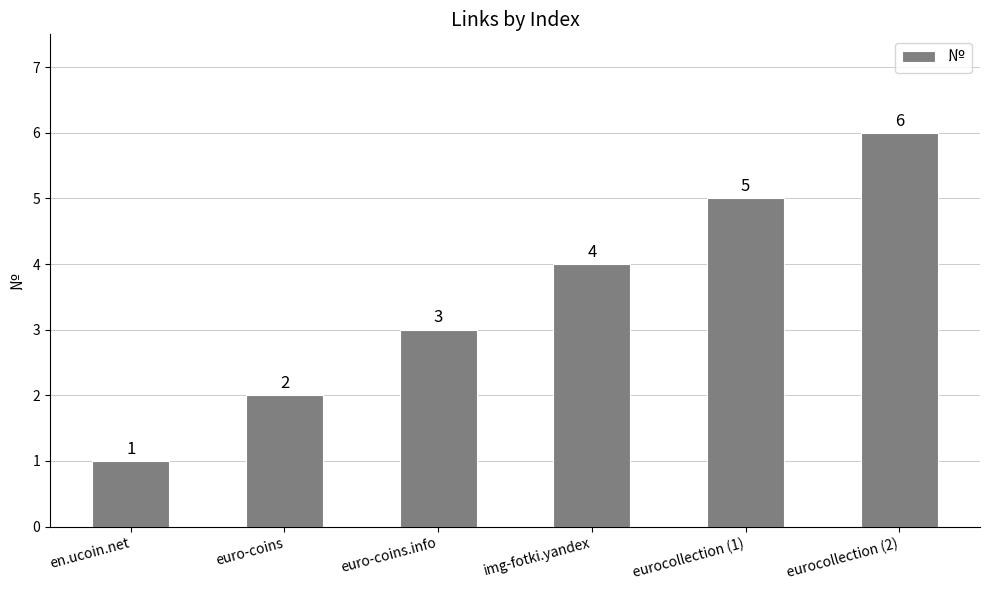

What position from the right is euro-coins?

5